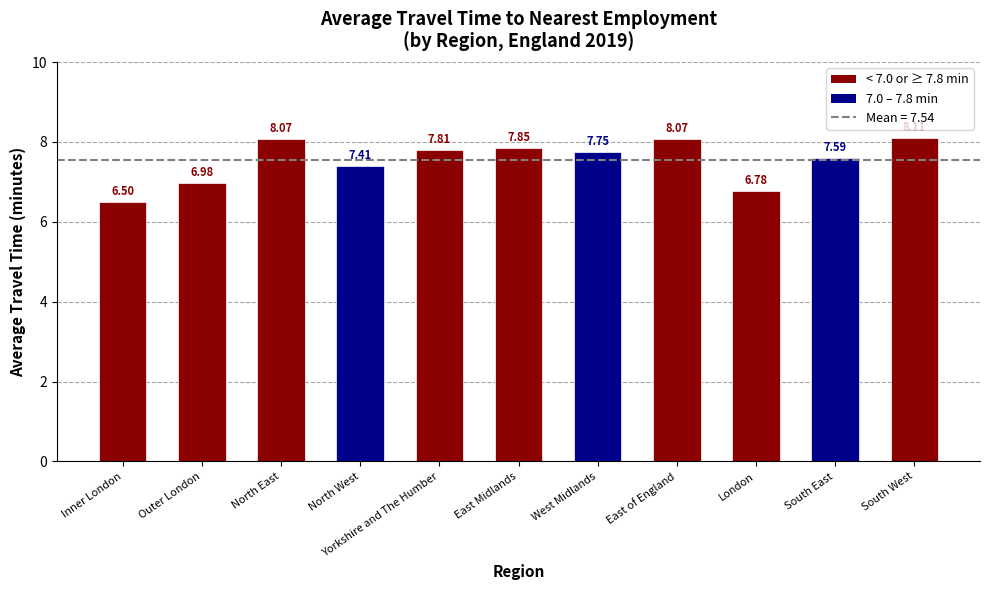

The value at North West is 7.4. True or false?

True